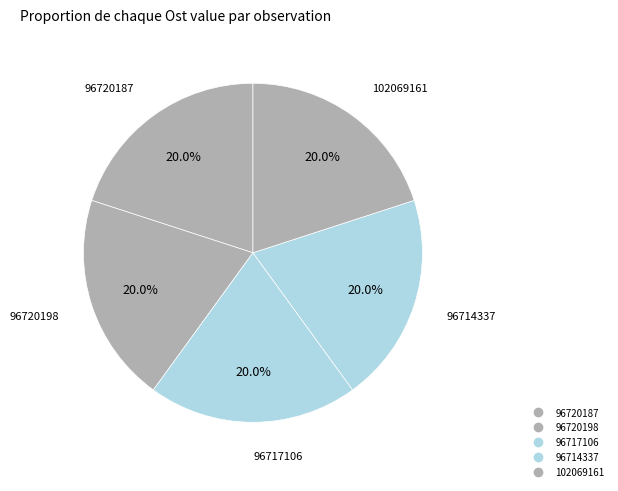

How many segments does this pie chart have?

5